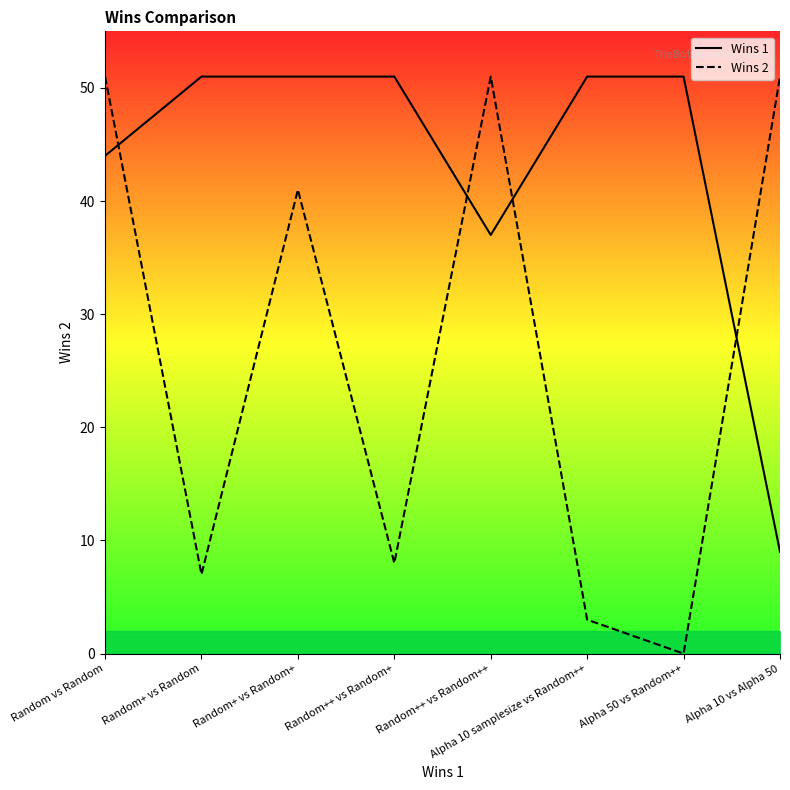

Which has a higher value, Random+ vs Random or Random vs Random?

Random+ vs Random